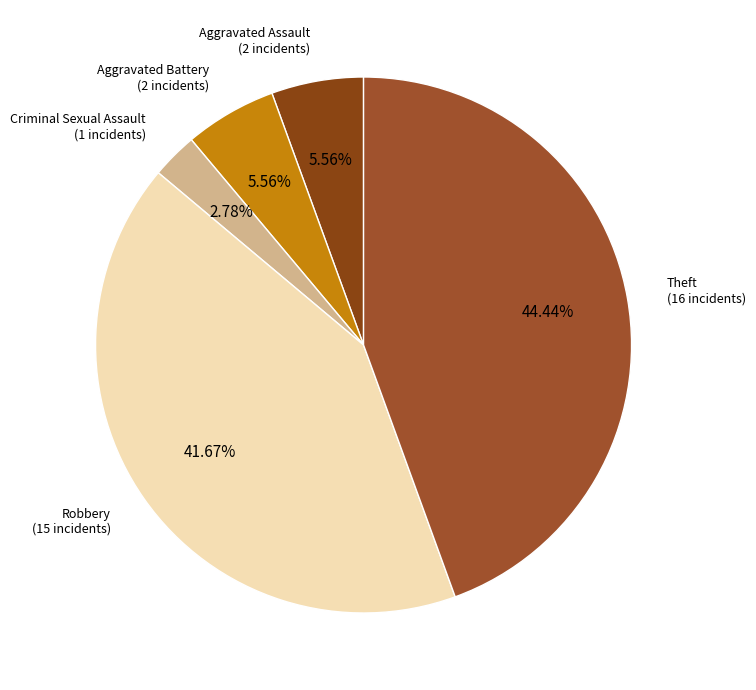

How many segments does this pie chart have?

5